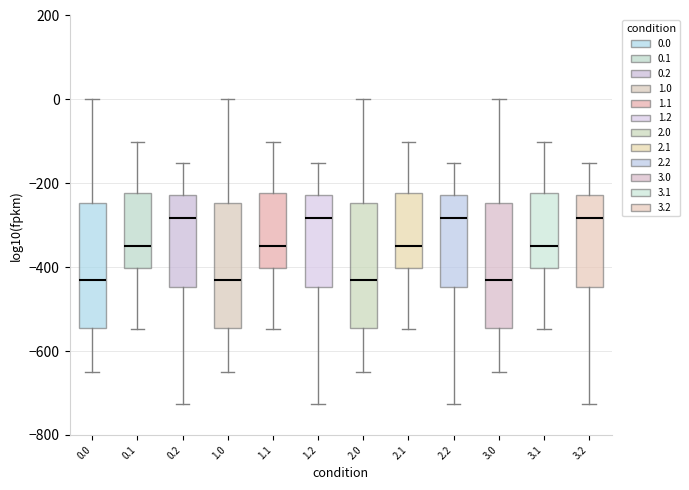

Where is the upper edge of the box at x = 0.2 on the y-axis? The values are not printed on the chart, so give them approximately, as read against the axis.

-220